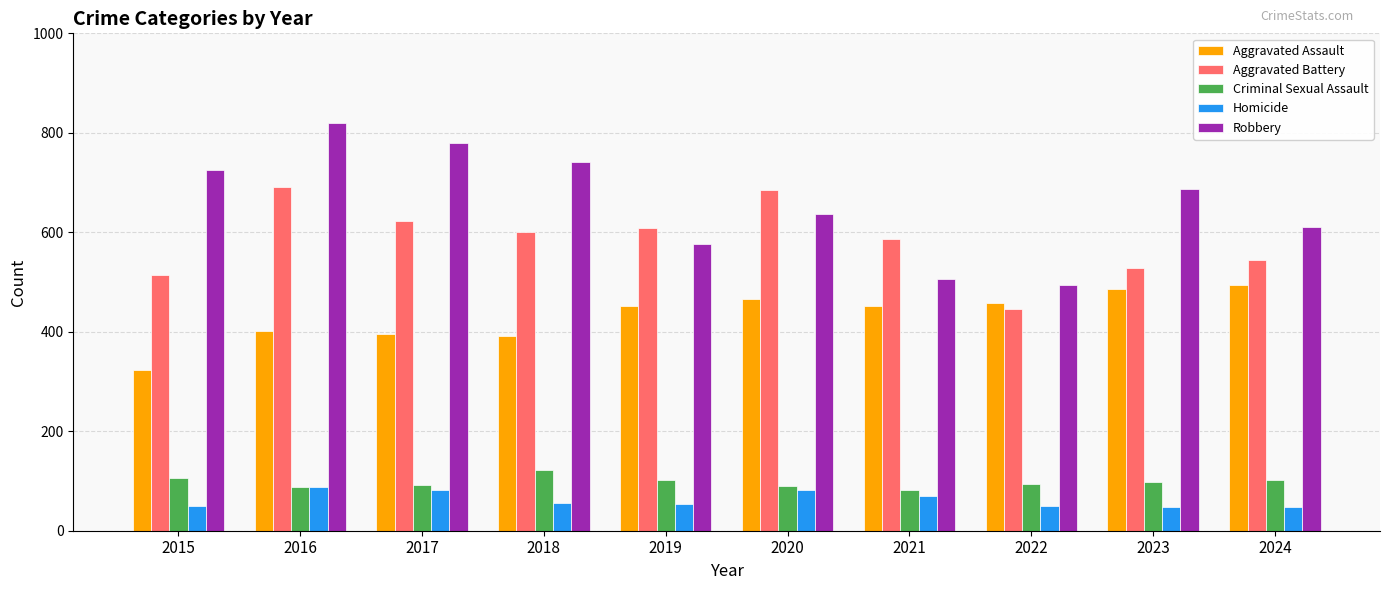

True or false: Criminal Sexual Assault has a value of 140 at 2017.

False